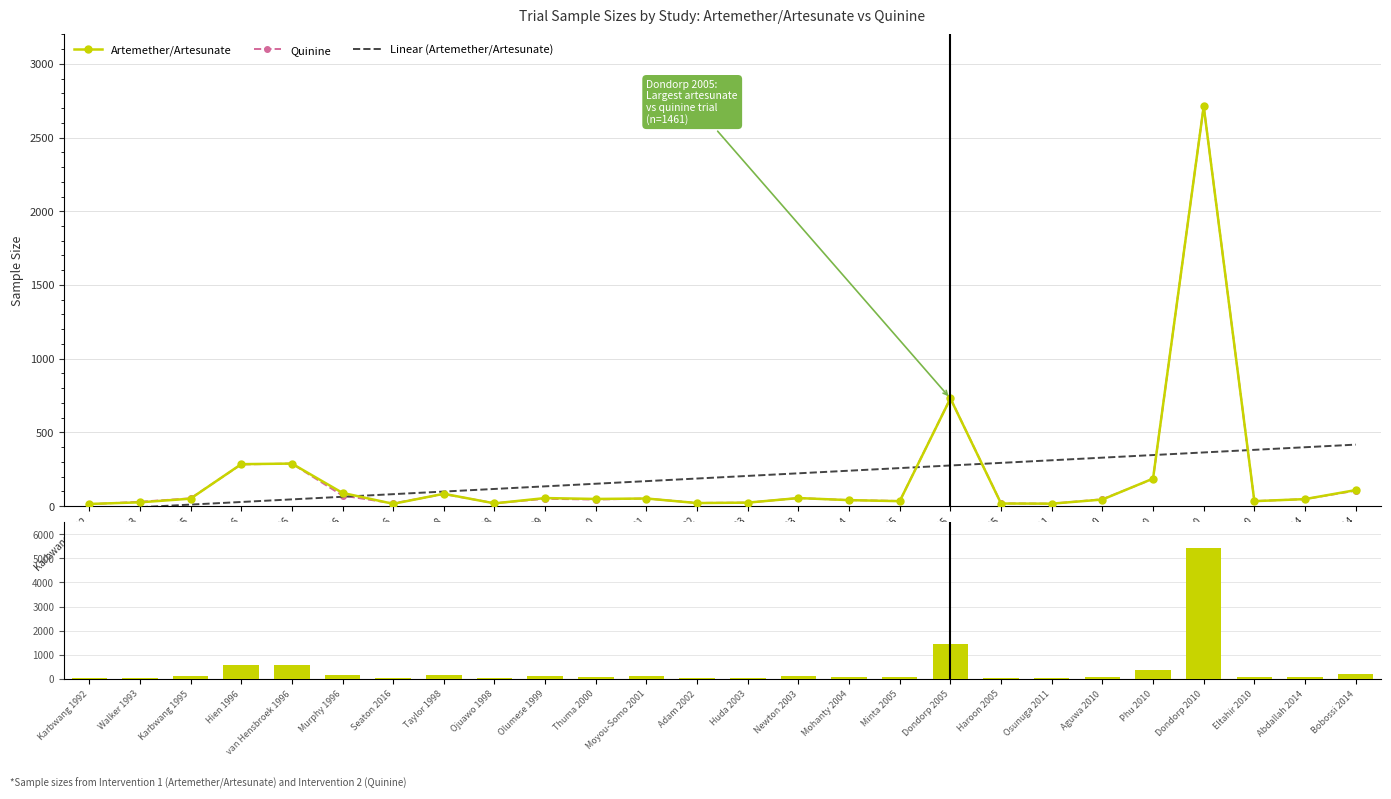

Which series has the largest range (max minus min)?

Total Sample Size